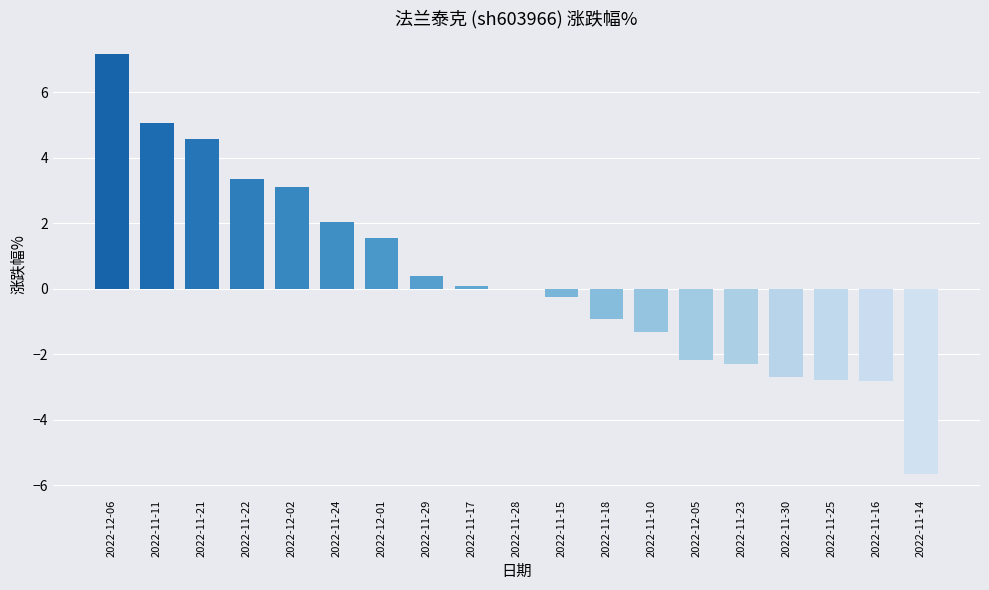

Which has a higher value, 2022-11-17 or 2022-11-21?

2022-11-21